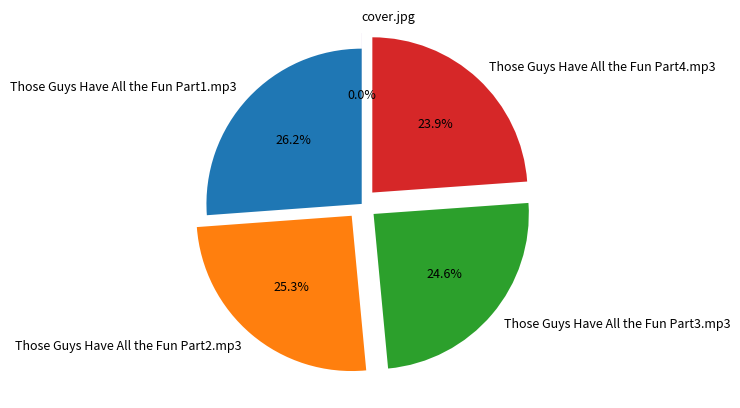

To the nearest percent, what is the difference between the largest and smallest slice percentages?

26%